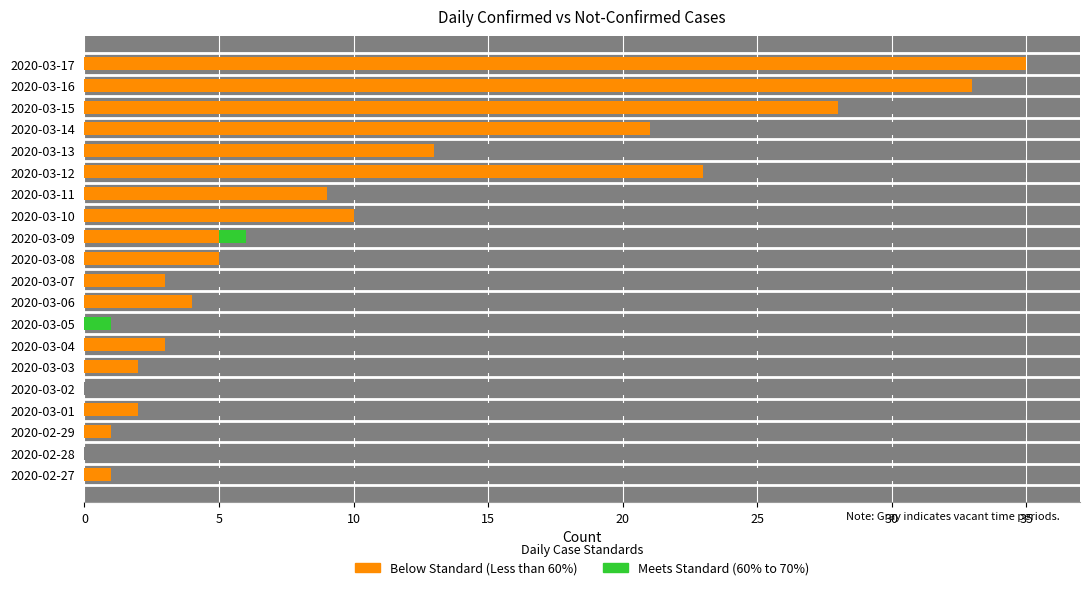

What is the spread (max minus min) of values at 2020-03-04?

3